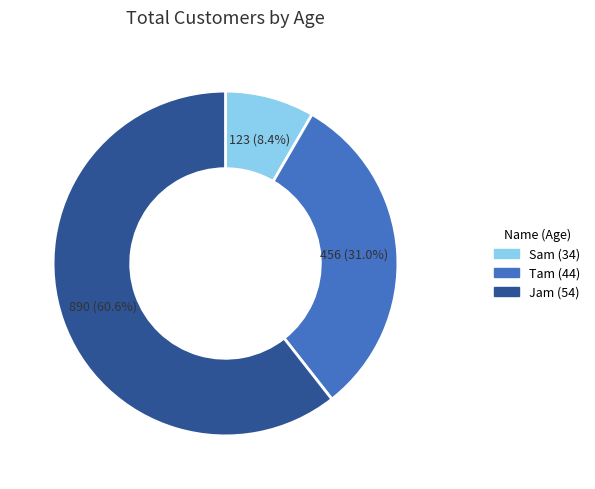

To the nearest percent, what percentage of the pie is Jam (54)?

61%